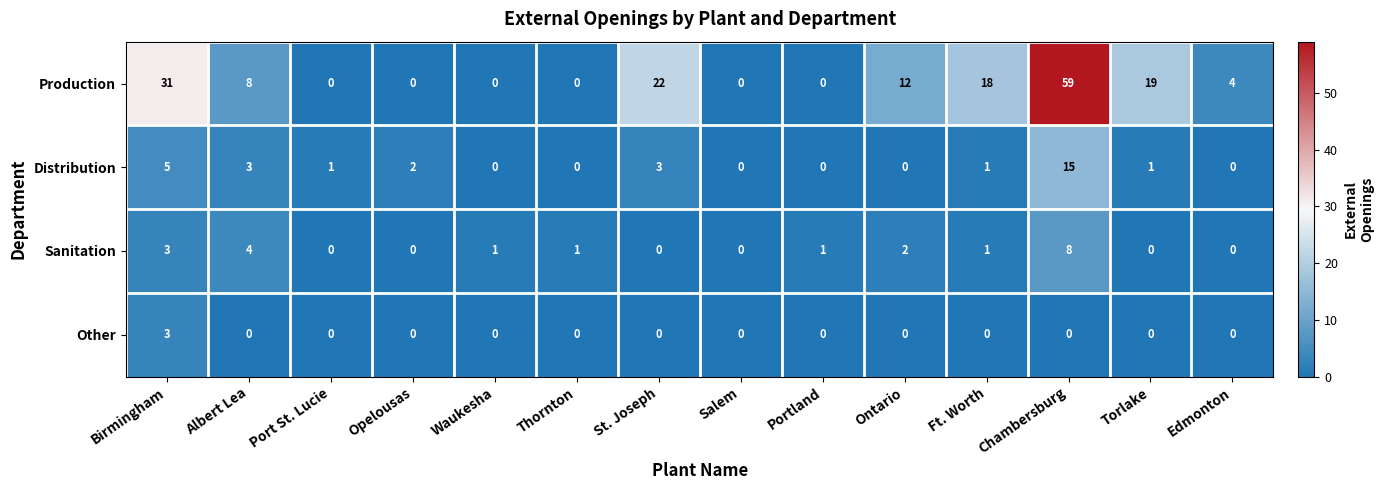

Between Thornton and Edmonton, which series saw the biggest shift?

Production